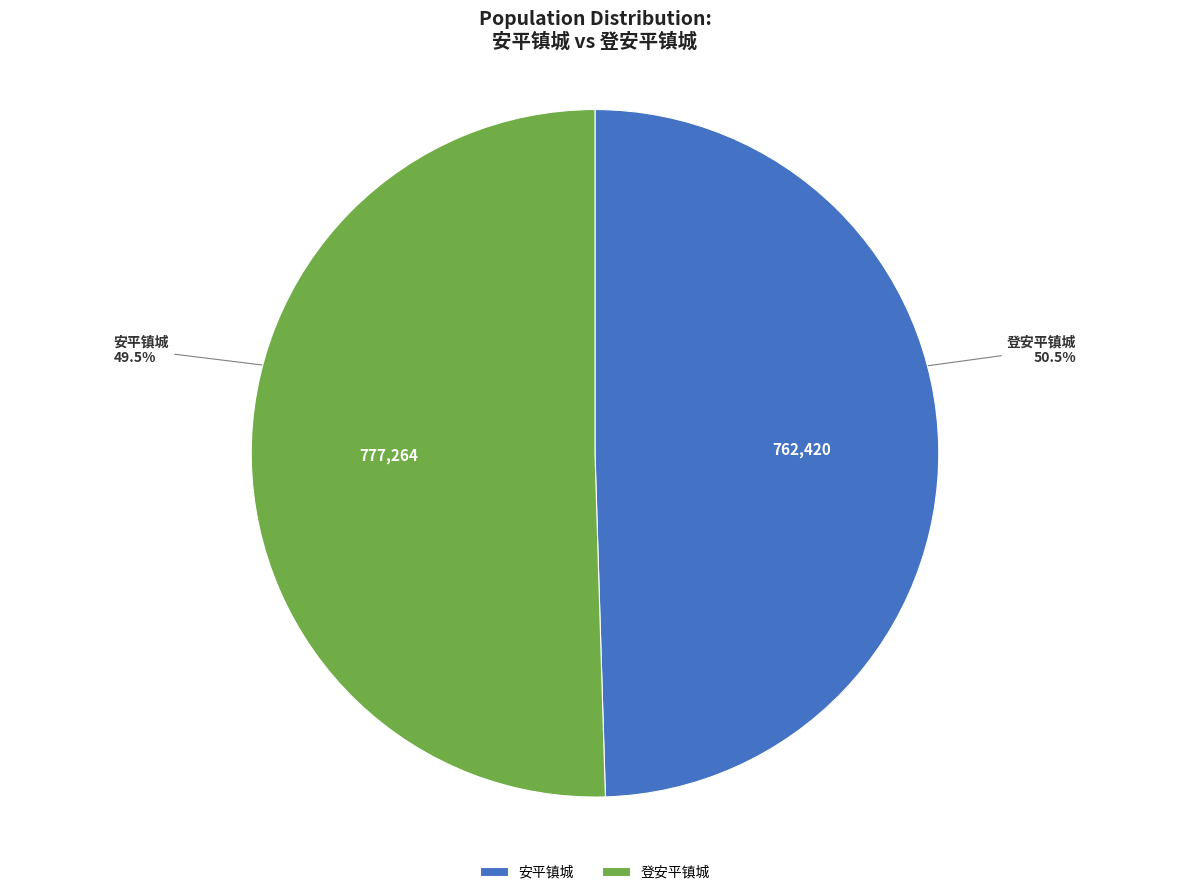

Rank the categories by value from lowest to highest.

安平镇城, 登安平镇城